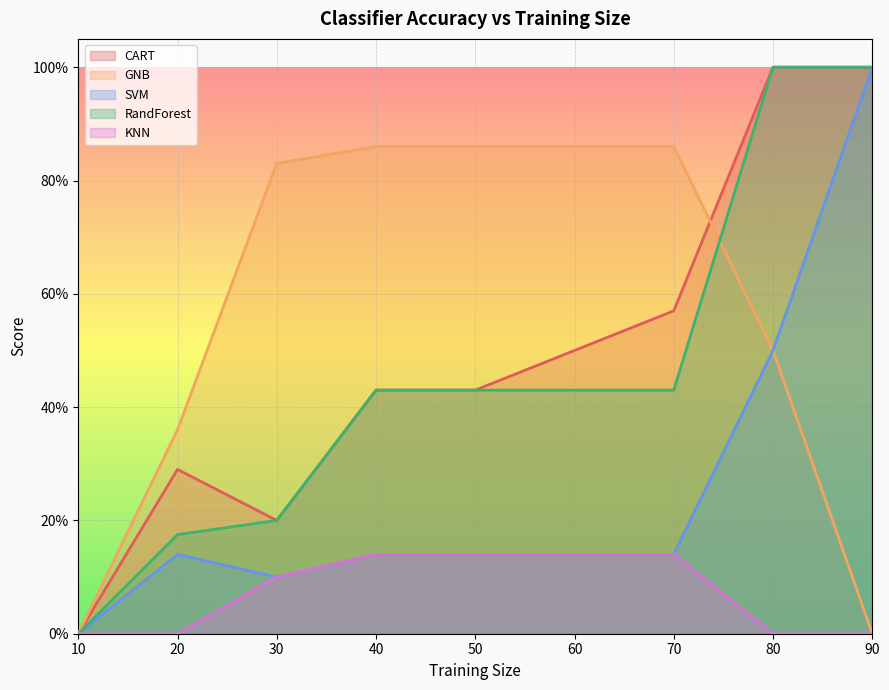

How many categories are shown in the chart?

9